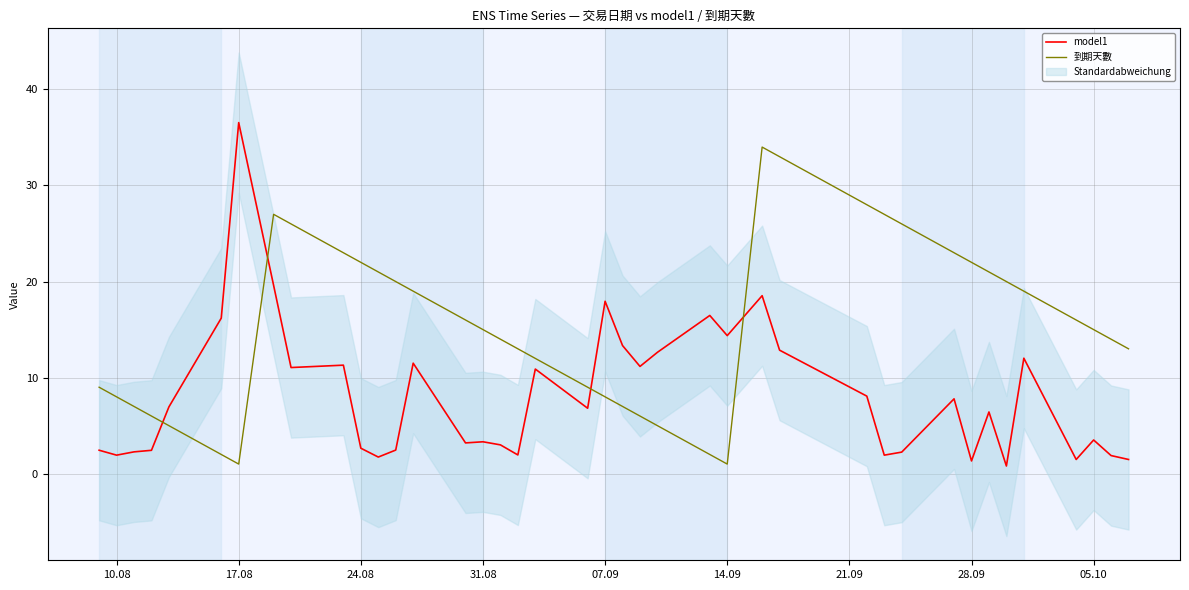

What are all the series names shown in the legend?

model1, 到期天數